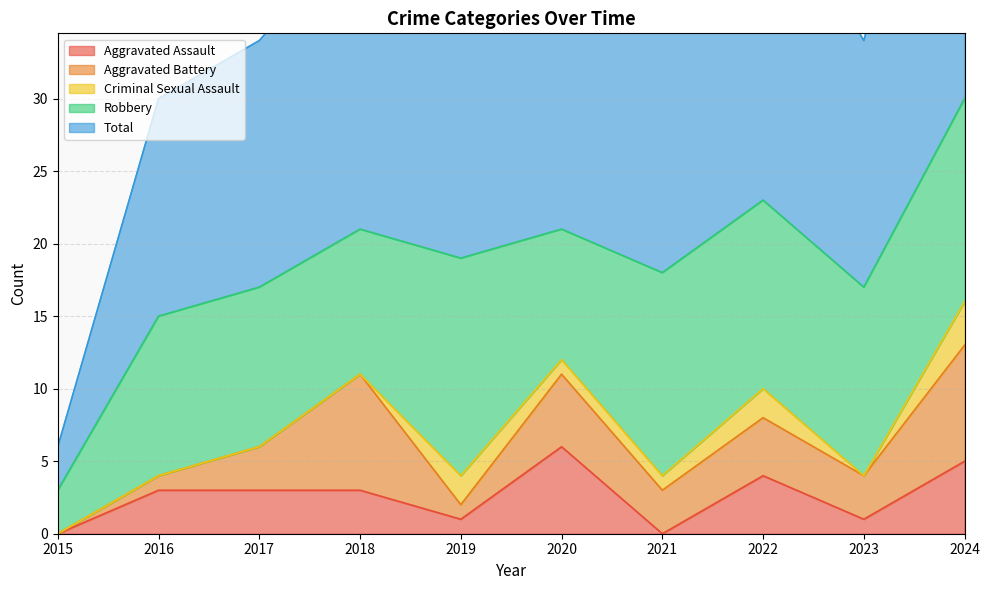

Where does the Robbery series first go above 13?

2019